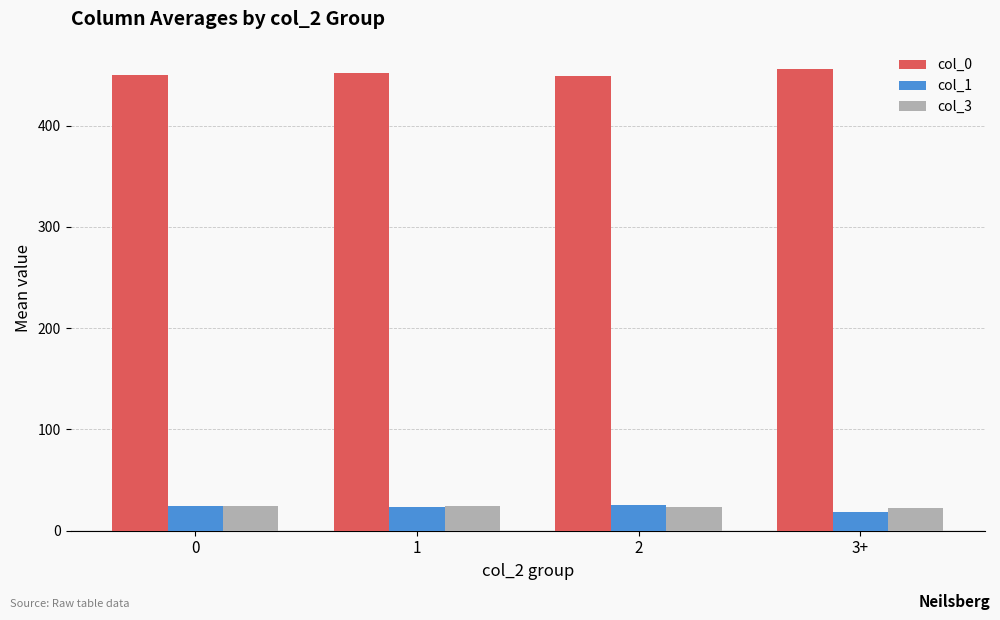

Which series has the largest total across all categories?

col_0